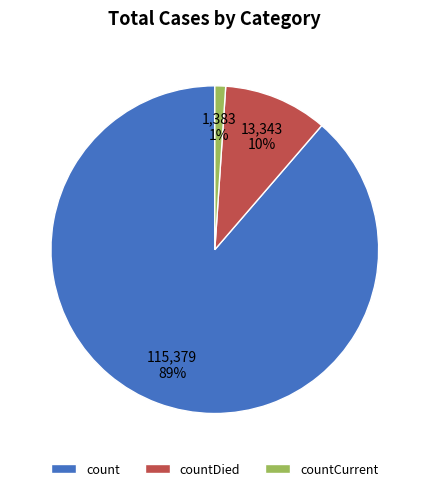

To the nearest percent, what is the average slice percentage?

33%